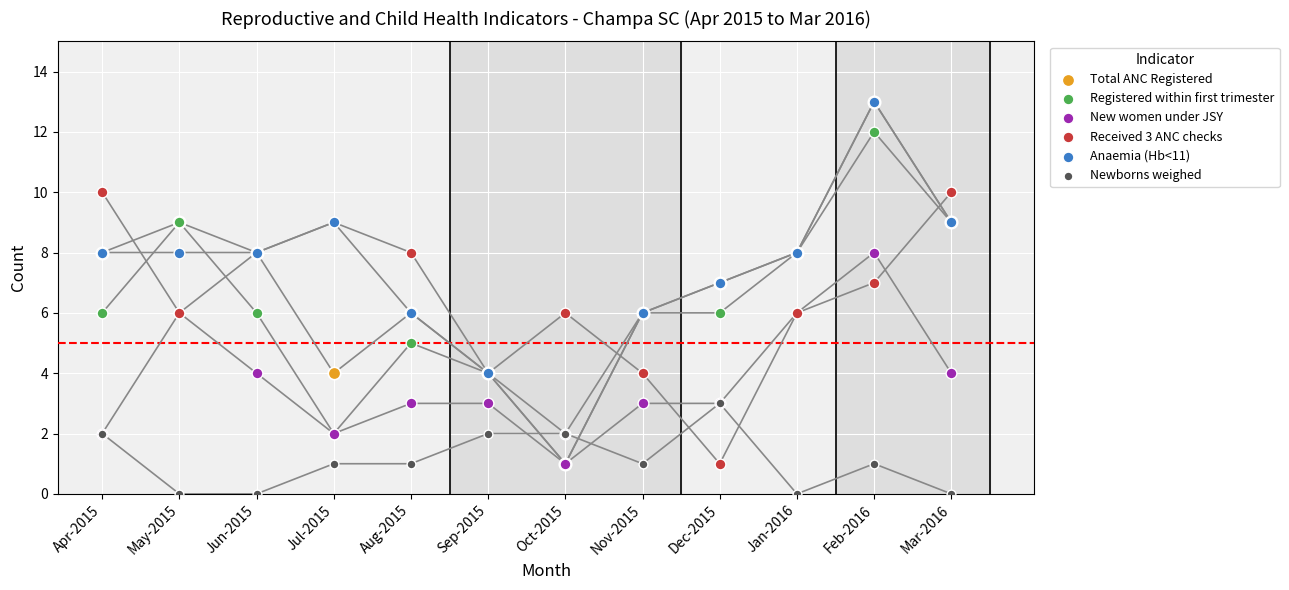

What are all the series names shown in the legend?

Total ANC Registered, Registered within first trimester, New women under JSY, Received 3 ANC checks, Anaemia (Hb<11), Newborns weighed